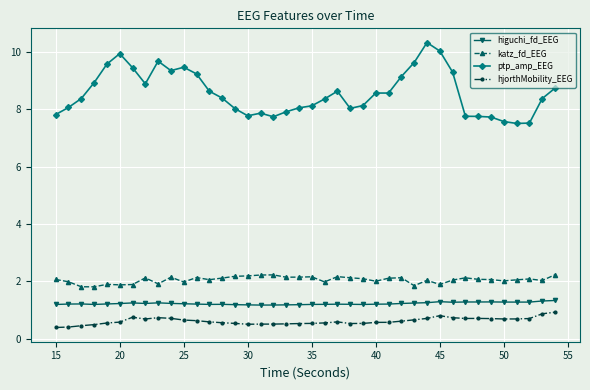

What is the lowest value of the ptp_amp_EEG series?

7.5